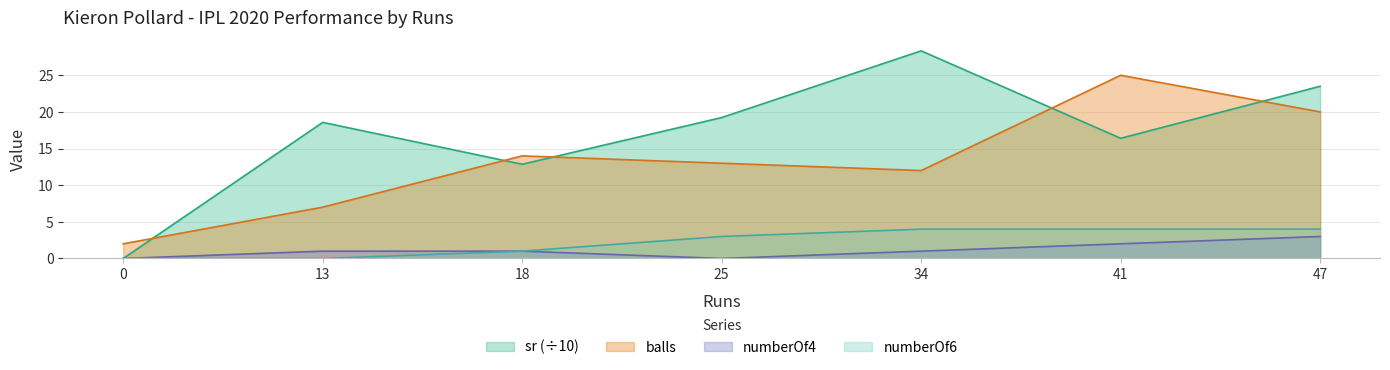

Reading left to right, extract all data points from this chart.

balls: 2.0	7.0	14.0	13.0	12.0	25.0	20.0
sr: 0.0	18.6	12.9	19.2	28.3	16.4	23.5
numberOf4: 0.0	1.0	1.0	0.0	1.0	2.0	3.0
numberOf6: 0.0	0.0	1.0	3.0	4.0	4.0	4.0